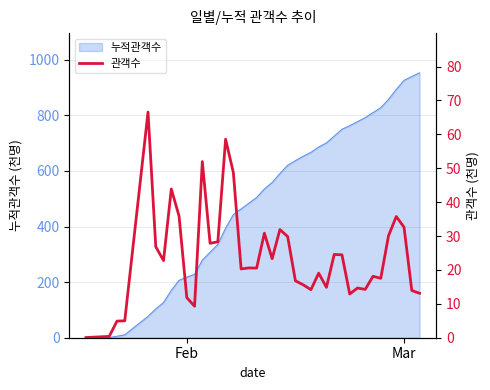

What is the difference between the second highest and second lowest values?

58.2